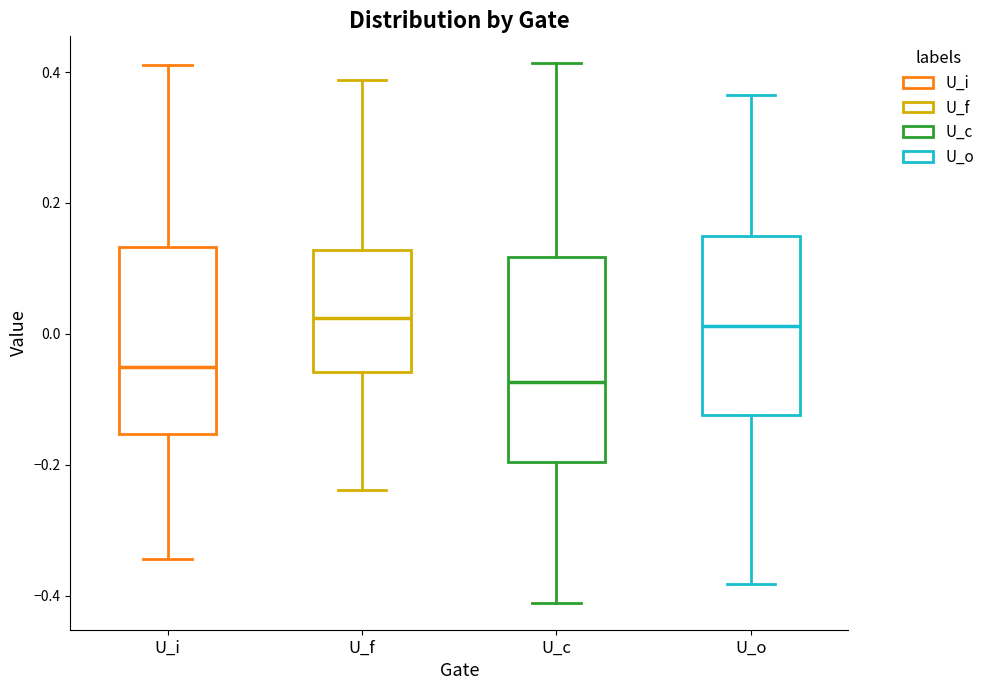

Which box has the lowest median line?

U_c